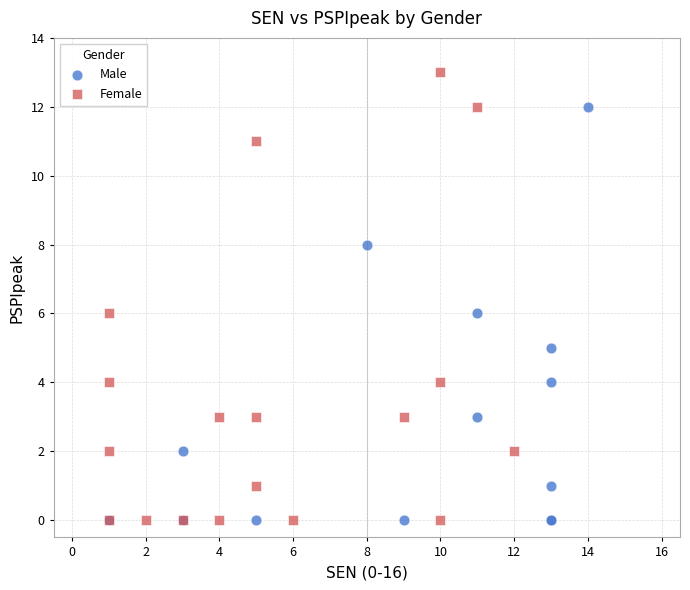

Which series has the largest Y range (max minus min)?

Female